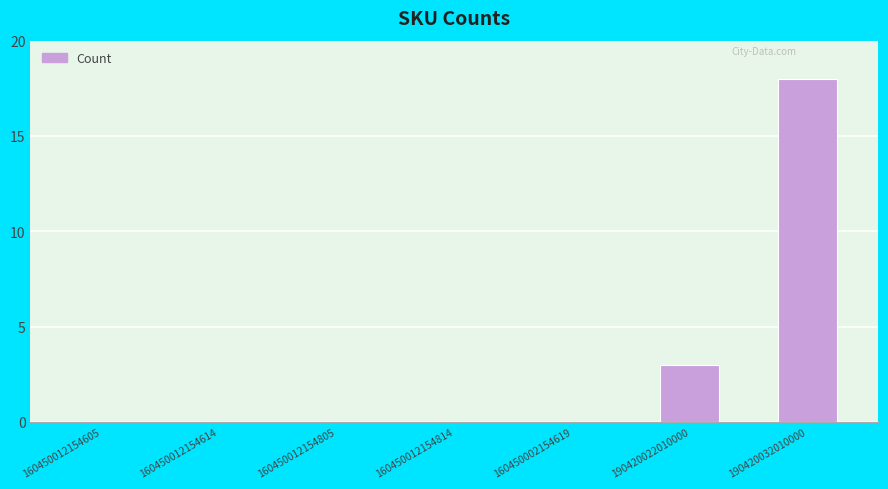

Is it true that the value at 160450012154614 is 0?

True